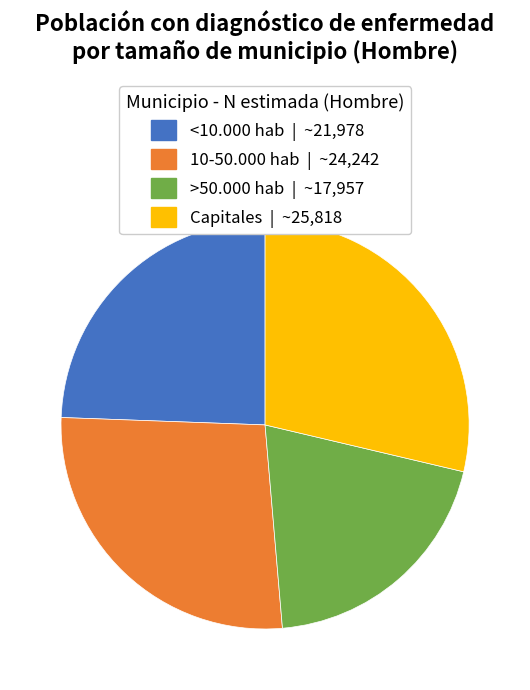

Is it true that <10.000 hab is 17% of the pie?

False